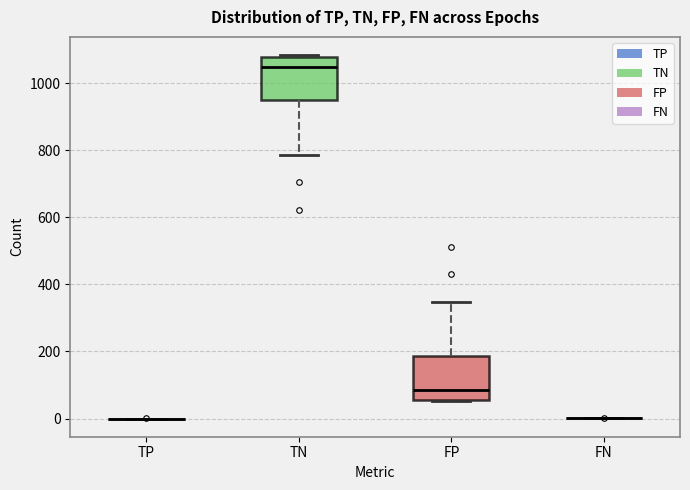

Reading left to right, read every box against the y-axis: the position of its median line, the range the box covers, and the ends of its whiskers. The values are not printed on the chart, so give them approximately, as read against the axis.

TP: box collapsed to a line at 0, whiskers 0 to 0
TN: median 1040, box 940 to 1080, whiskers 780 to 1080
FP: median 80, box 60 to 180, whiskers 60 to 340
FN: box collapsed to a line at 0, whiskers 0 to 0